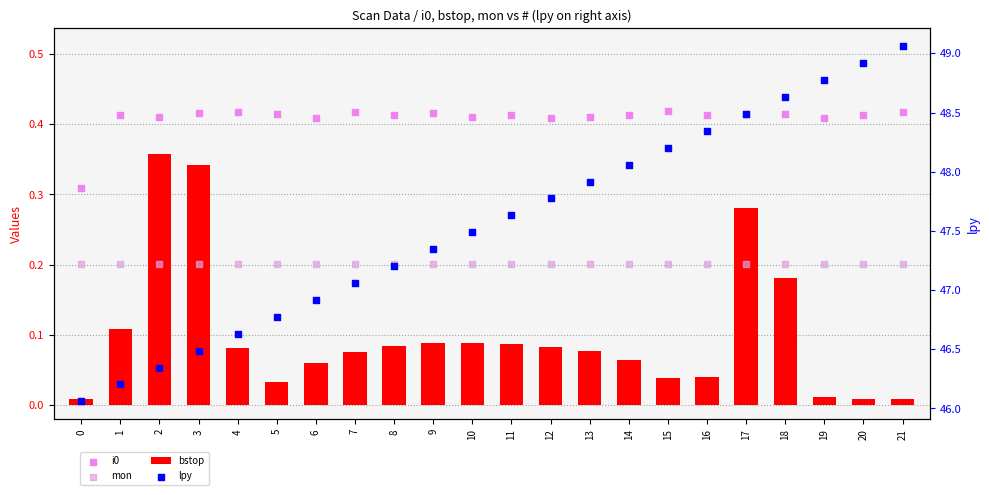

Which series has the widest spread of Y values?

lpy